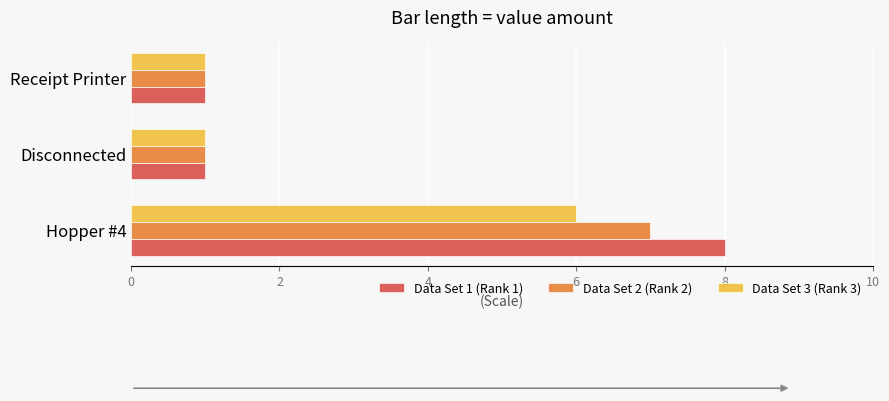

What is the difference between the maximum and minimum values in the Data Set 1 (Rank 1) series?

7